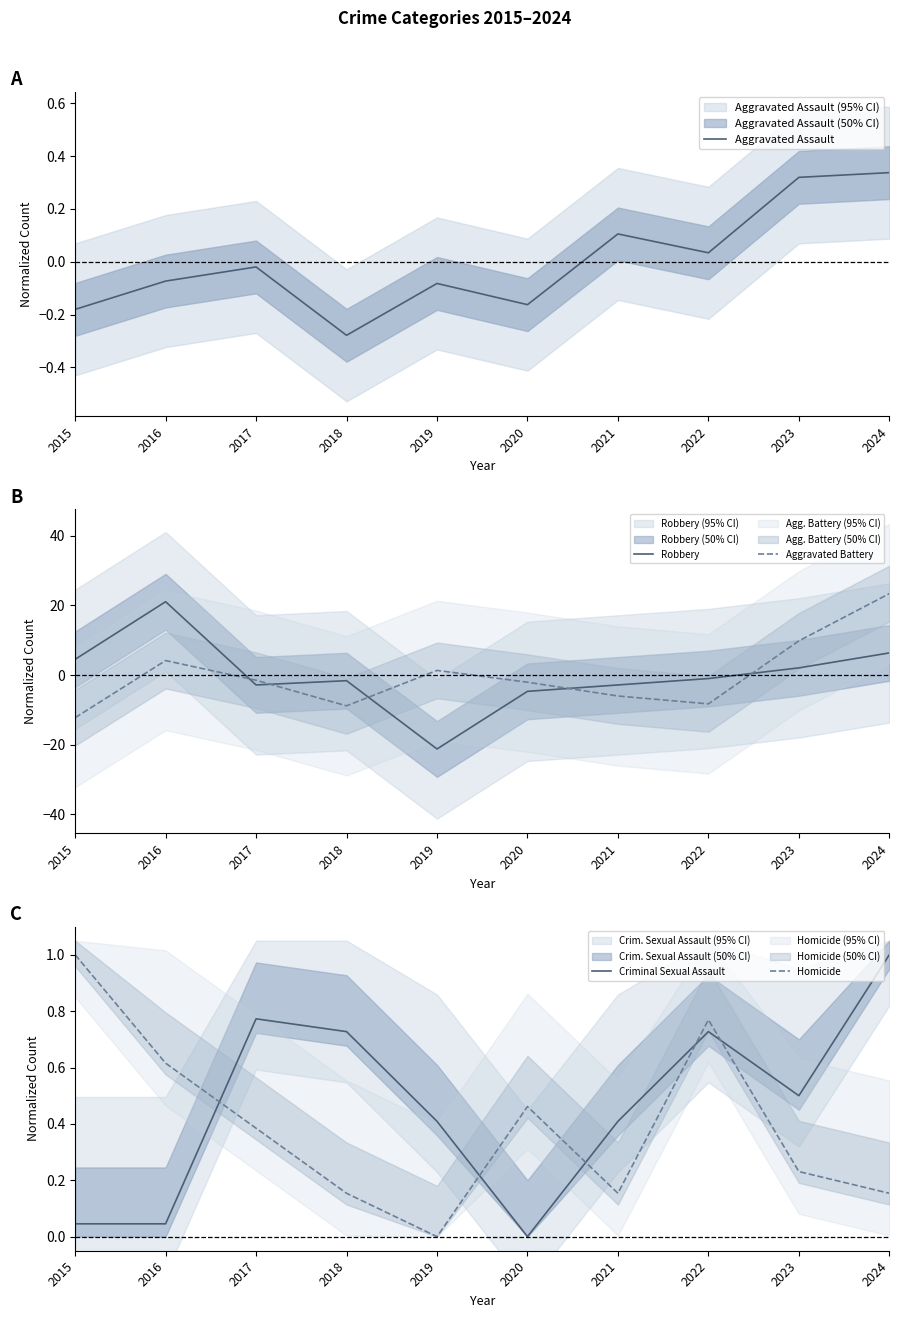

At which label is Robbery closest to 0?

2022